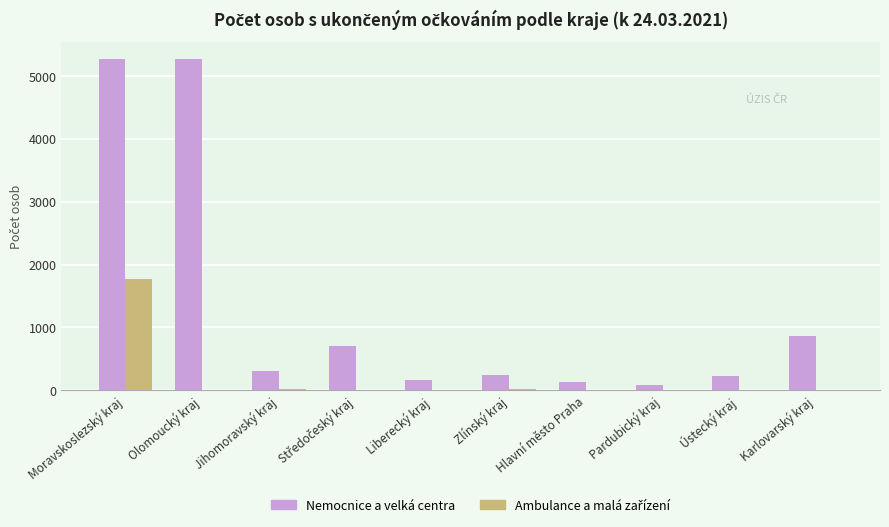

How many data points does each series have?

10